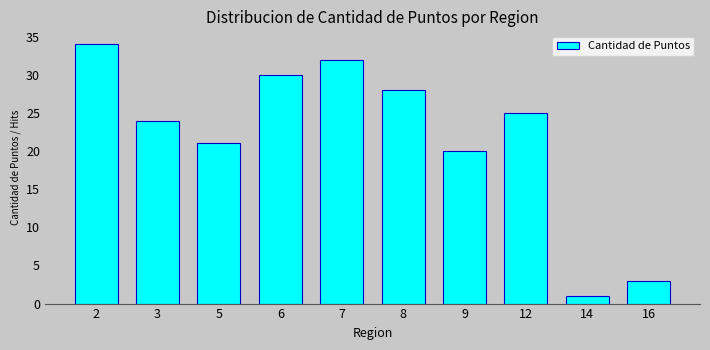

Reading left to right, list all the values displayed in this chart.

34	24	21	30	32	28	20	25	1	3